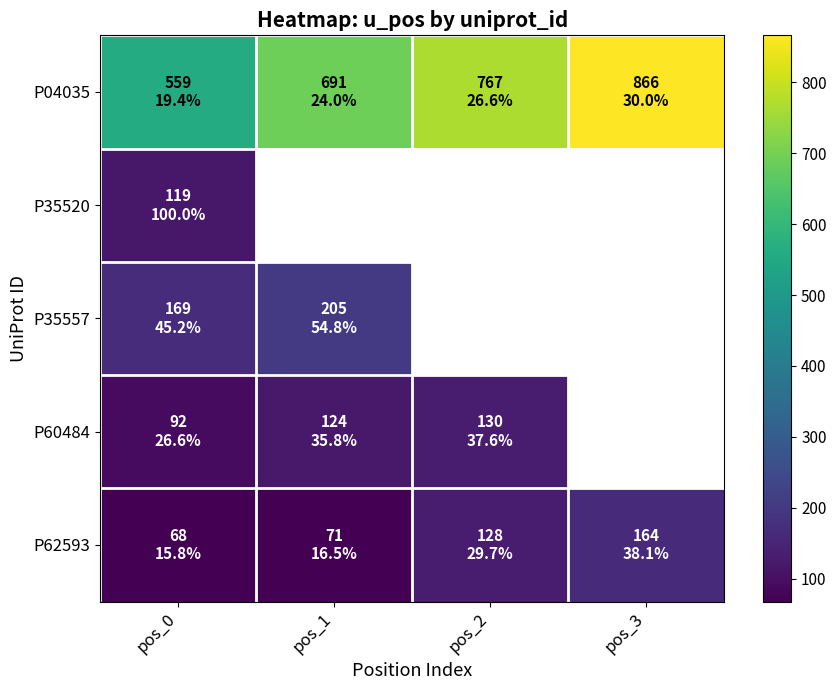

How many series are shown in this chart?

5